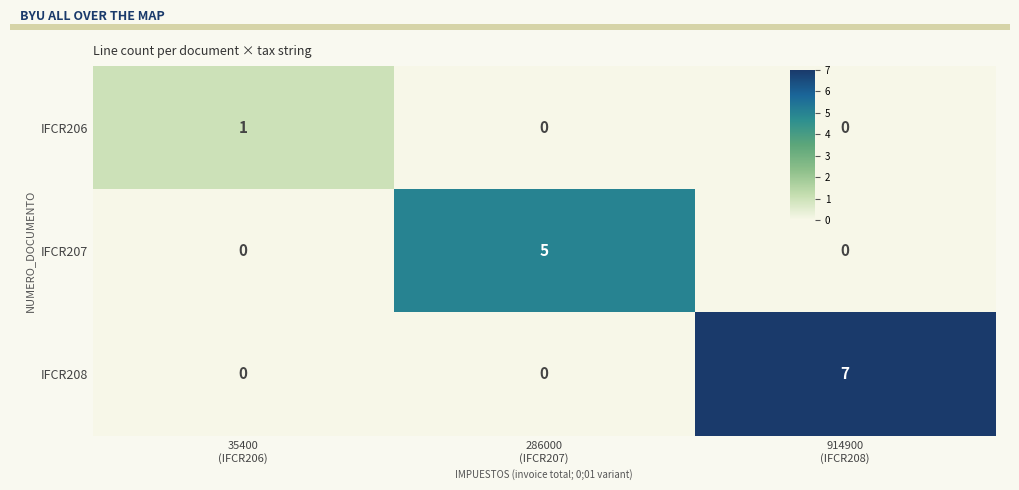

Rank the series by their maximum value, from lowest to highest.

IFCR206, IFCR207, IFCR208